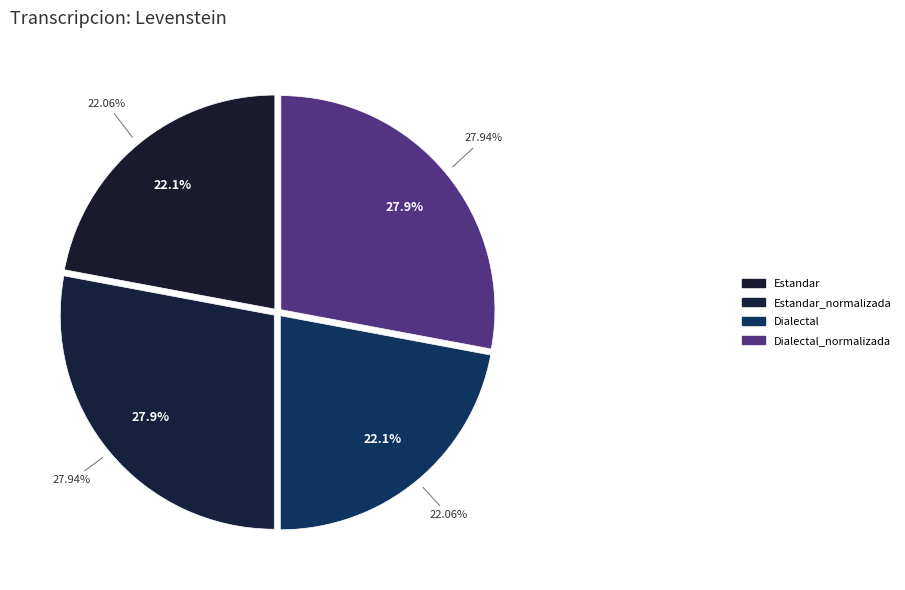

How many slices are in this pie chart?

4